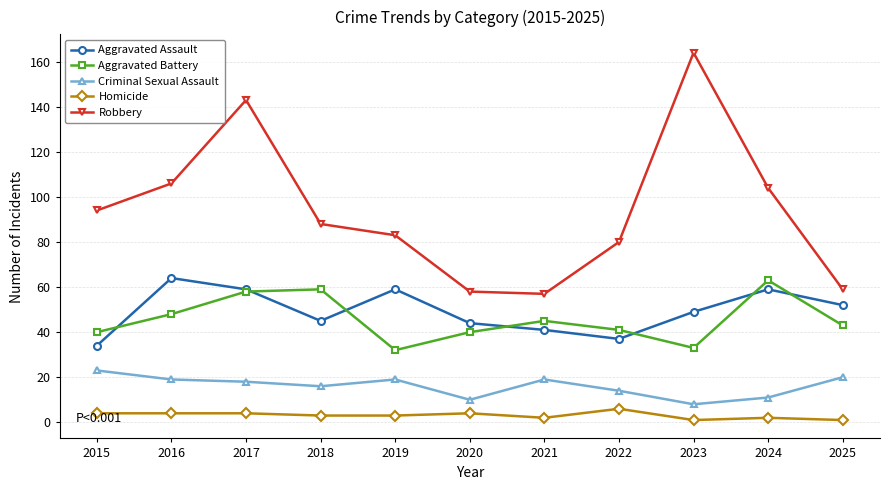

The value of Aggravated Battery at 2022 is 56. True or false?

False